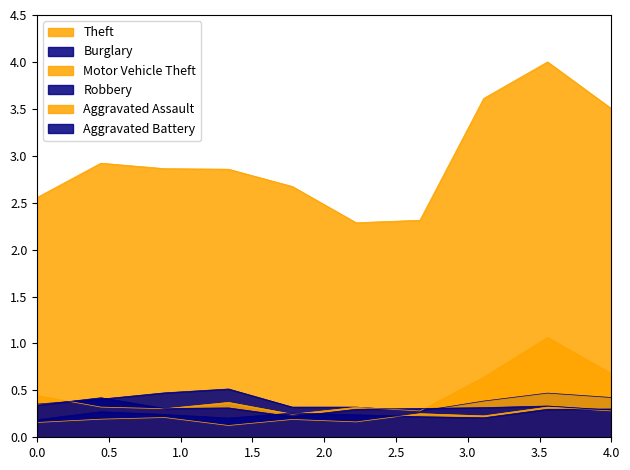

How many interior local peaks does the Motor Vehicle Theft series have?

3